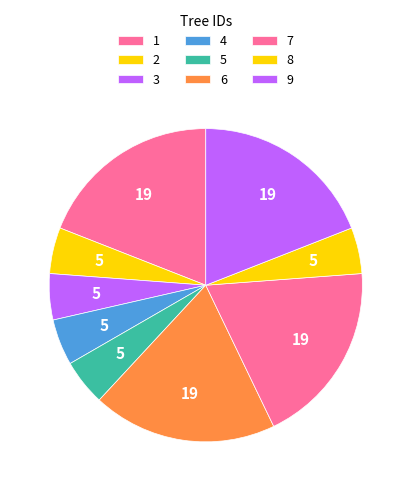

How many segments does this pie chart have?

9